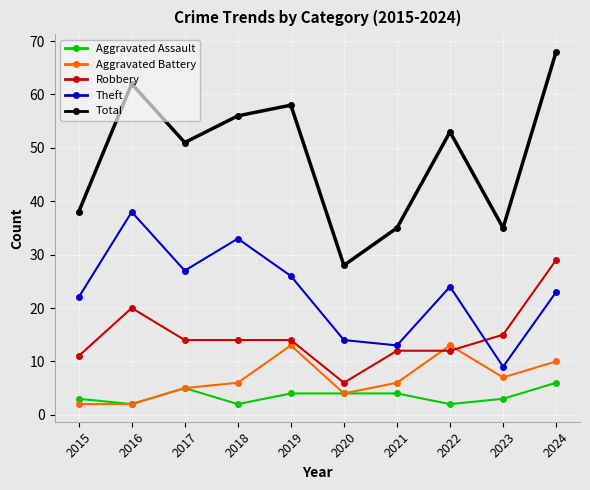

True or false: Theft and Aggravated Assault intersect in this chart.

False